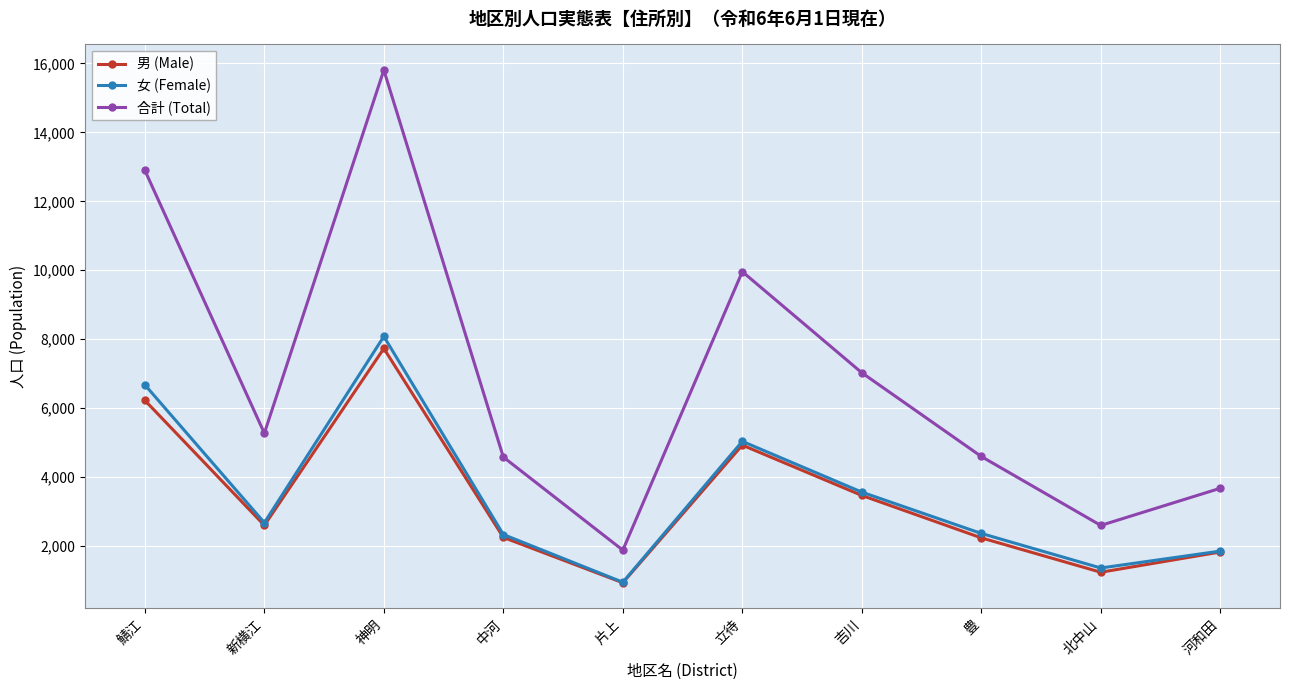

At how many categories does at least one series exceed 15772?

1